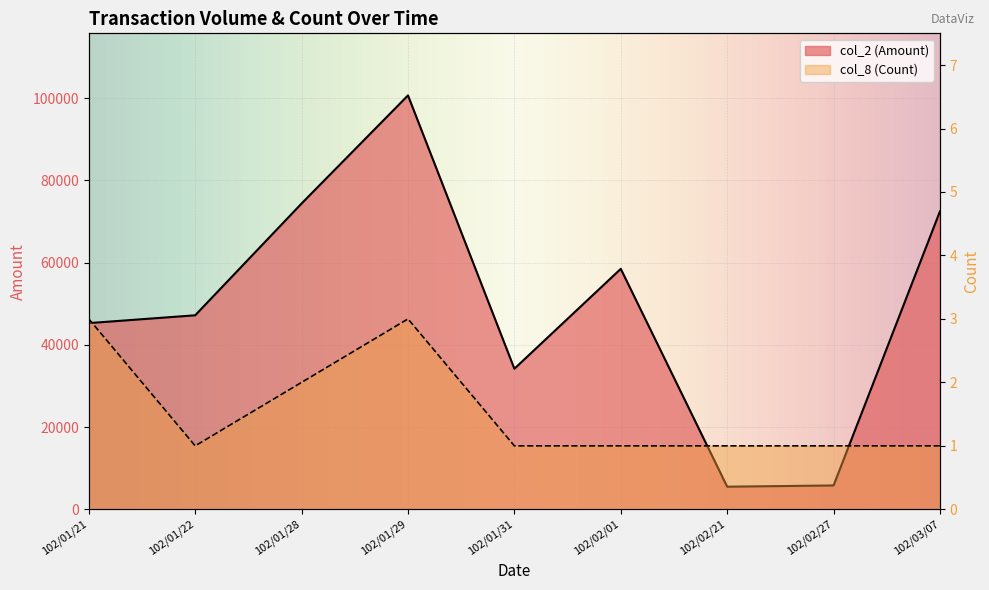

True or false: col_8 (Count) and col_2 (Amount) cross at least once.

False